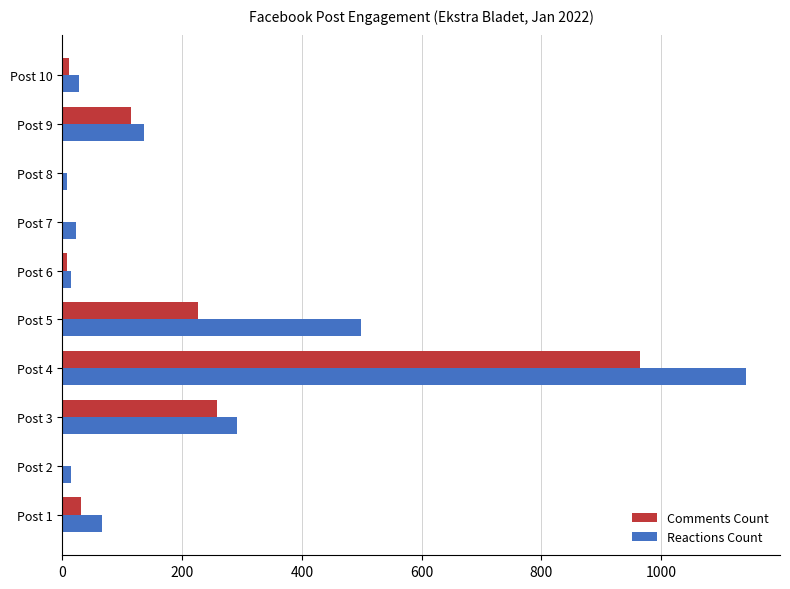

What are all the series names shown in the legend?

Comments Count, Reactions Count